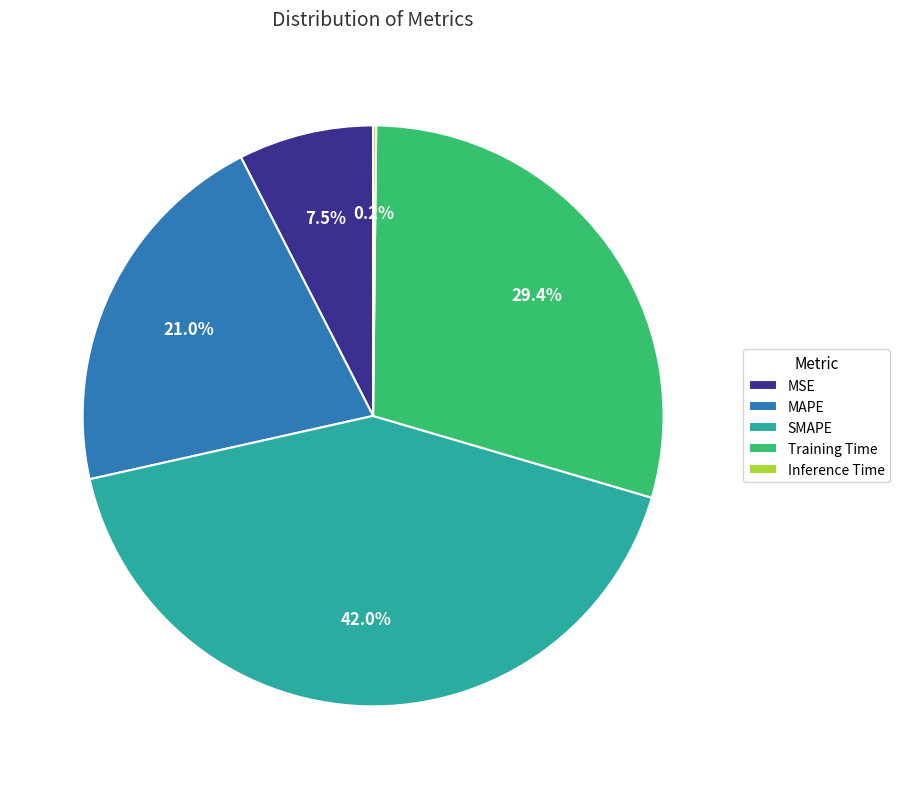

Is there a majority slice in this chart?

No